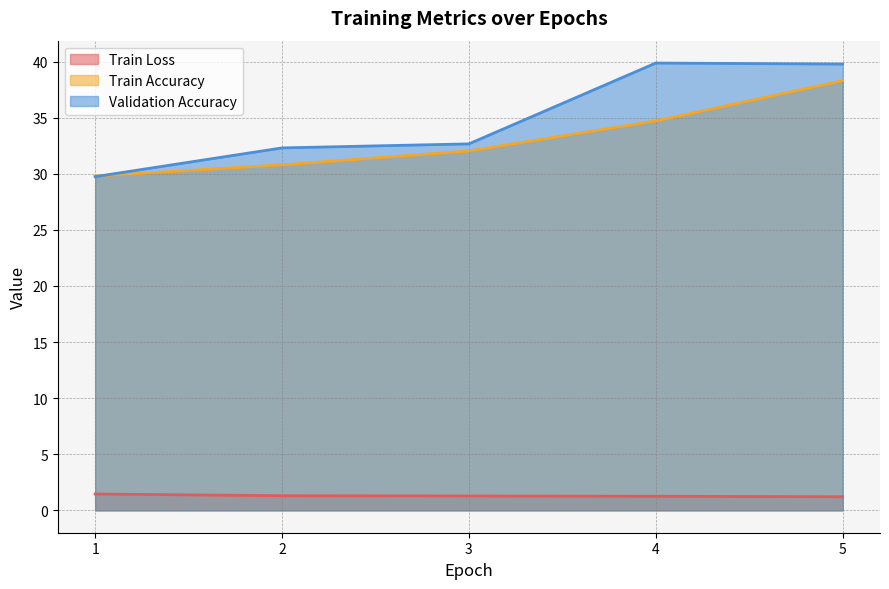

True or false: Train Loss has a value of 0.5 at 3.

False